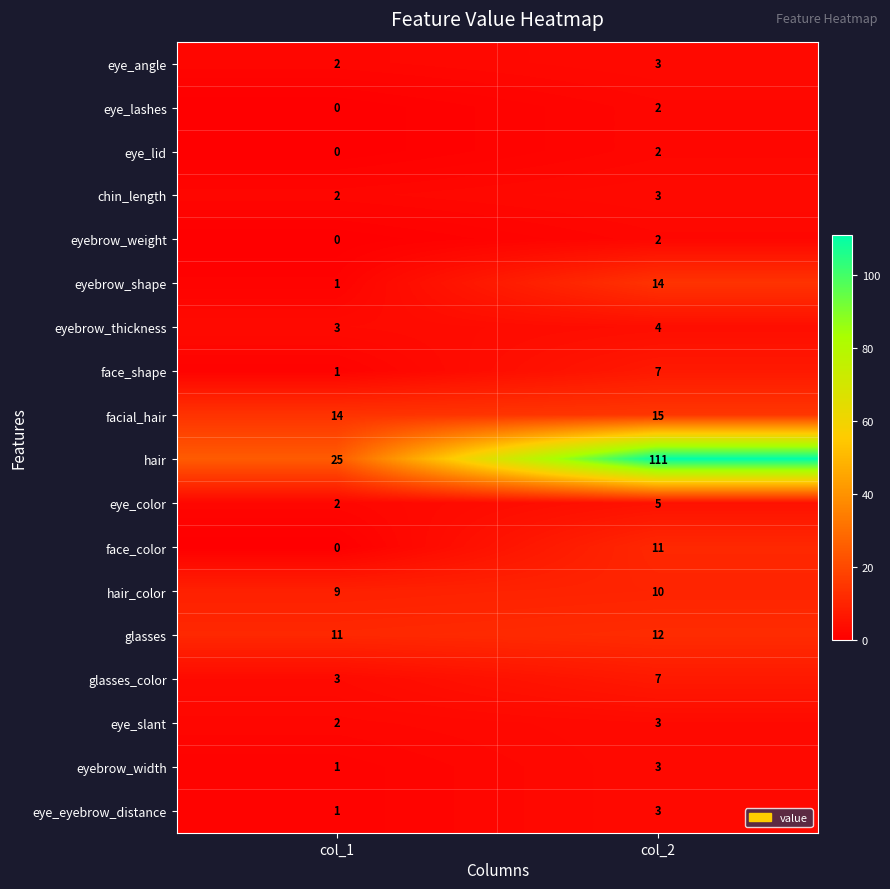

Which series has the largest total across all categories?

hair